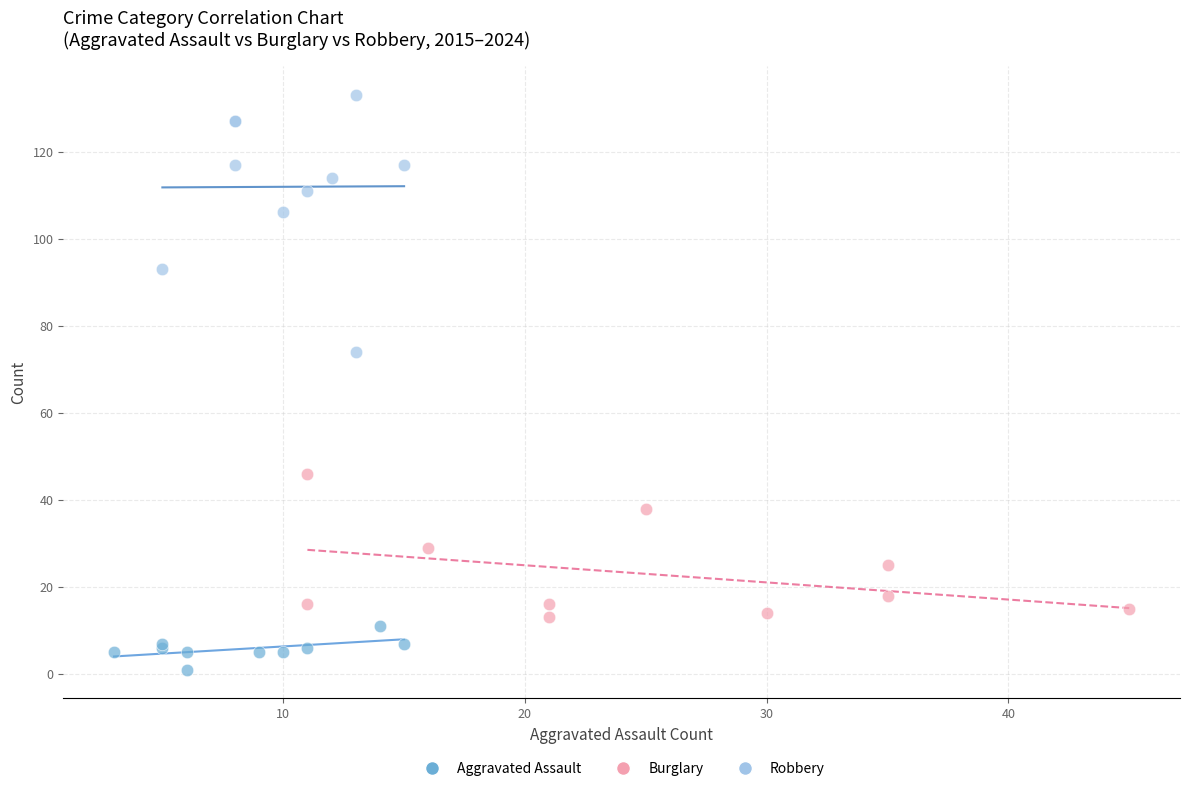

Which series has the widest spread of Y values?

Robbery